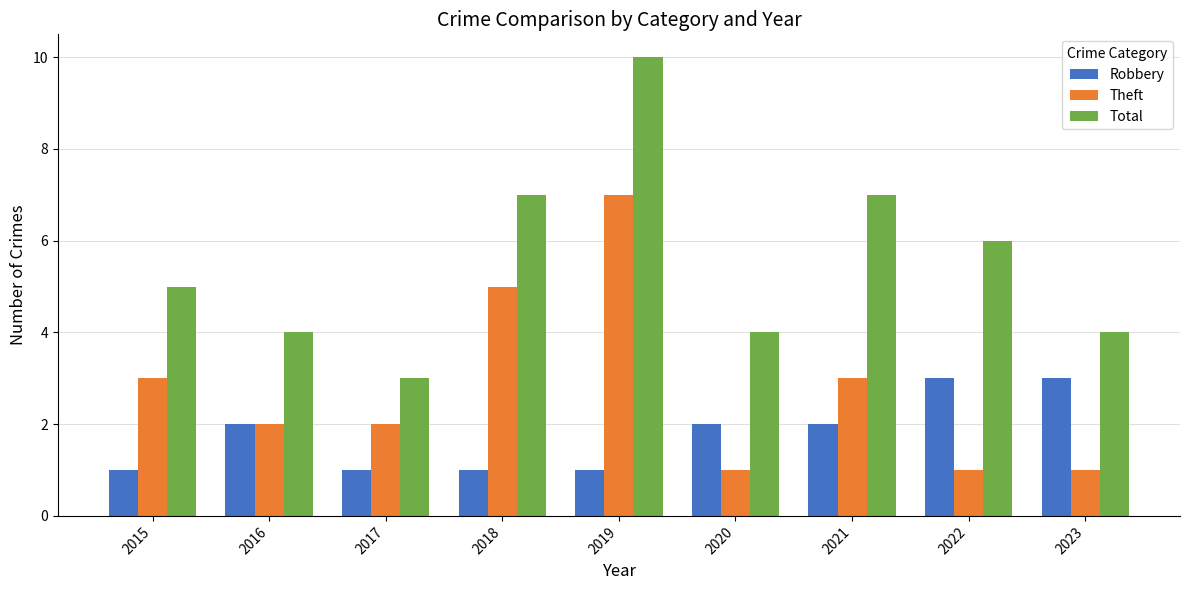

True or false: Total has a value of 3 at 2022.

False